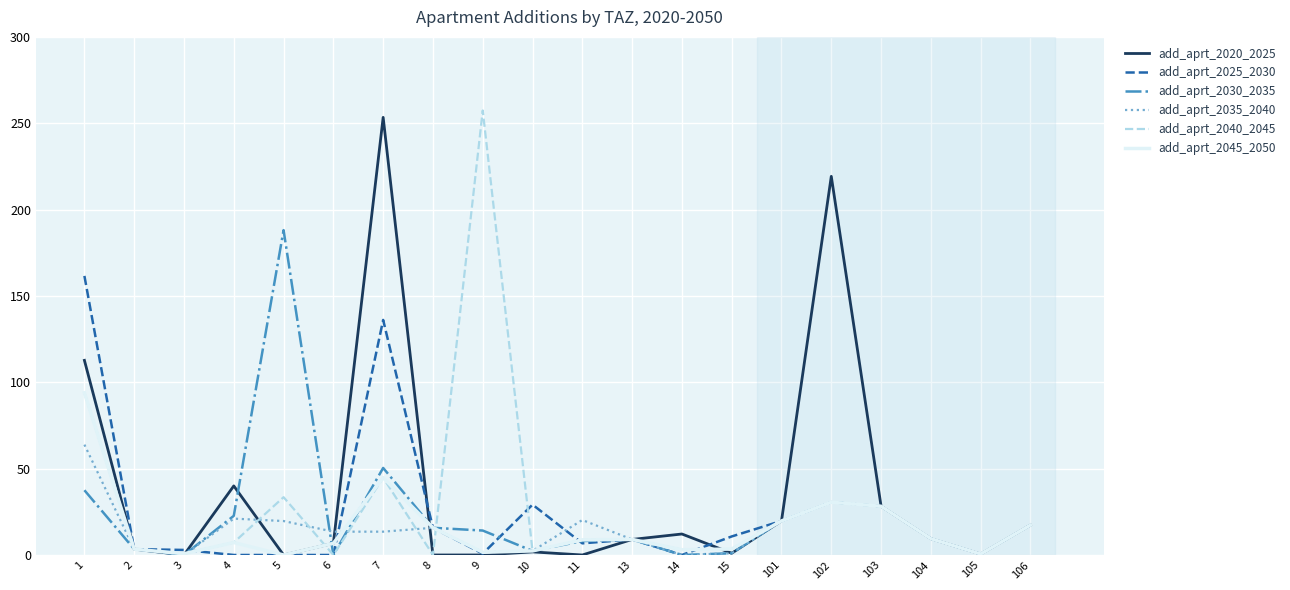

Is it true that add_aprt_2030_2035 equals 0.0 at 6?

True